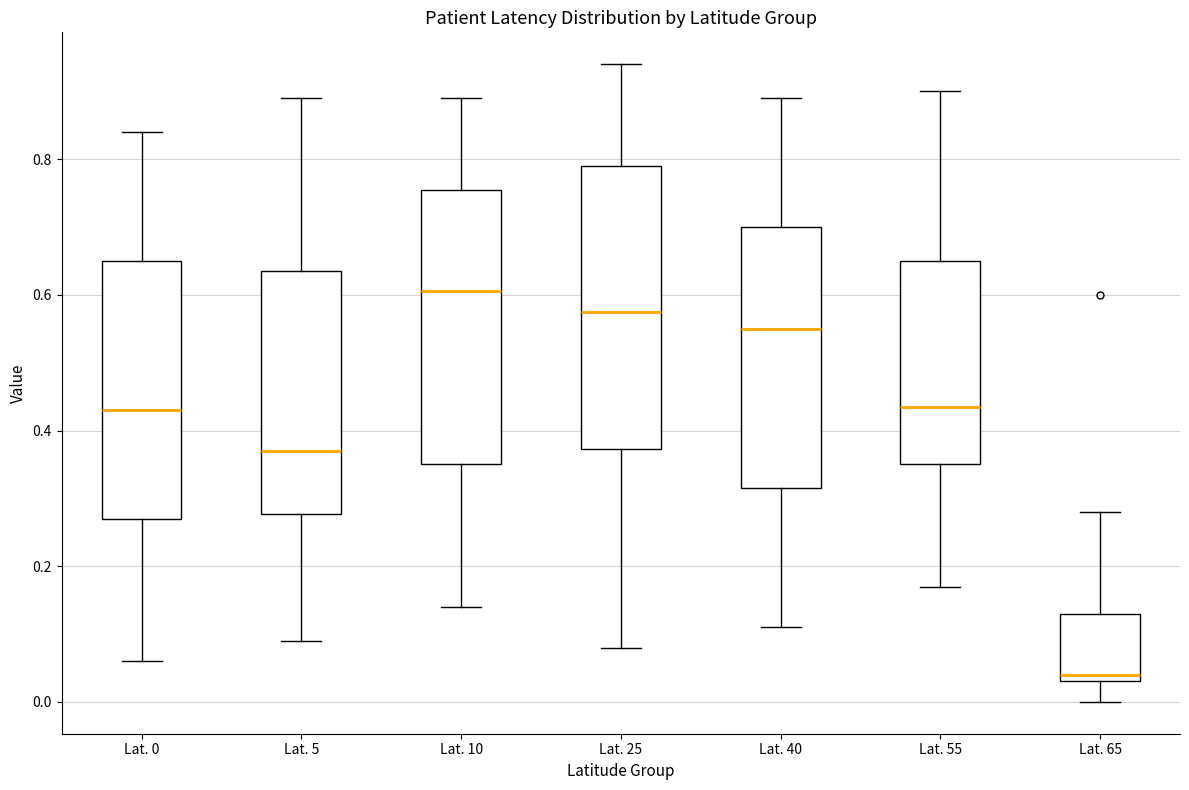

Reading left to right, transcribe this box plot: for each box, give where its median line is, the range the box spans, and where its two whiskers end, as read against the y-axis. The values are not printed on the chart, so give them approximately, as read against the axis.

Lat. 0: median 0.44, box 0.28 to 0.66, whiskers 0.06 to 0.84
Lat. 5: median 0.38, box 0.28 to 0.64, whiskers 0.10 to 0.90
Lat. 10: median 0.60, box 0.36 to 0.76, whiskers 0.14 to 0.90
Lat. 25: median 0.58, box 0.38 to 0.80, whiskers 0.08 to 0.94
Lat. 40: median 0.56, box 0.32 to 0.70, whiskers 0.12 to 0.90
Lat. 55: median 0.44, box 0.36 to 0.66, whiskers 0.18 to 0.90
Lat. 65: median 0.04 (just above the box's lower edge), box 0.04 to 0.14, whiskers 0.00 to 0.28